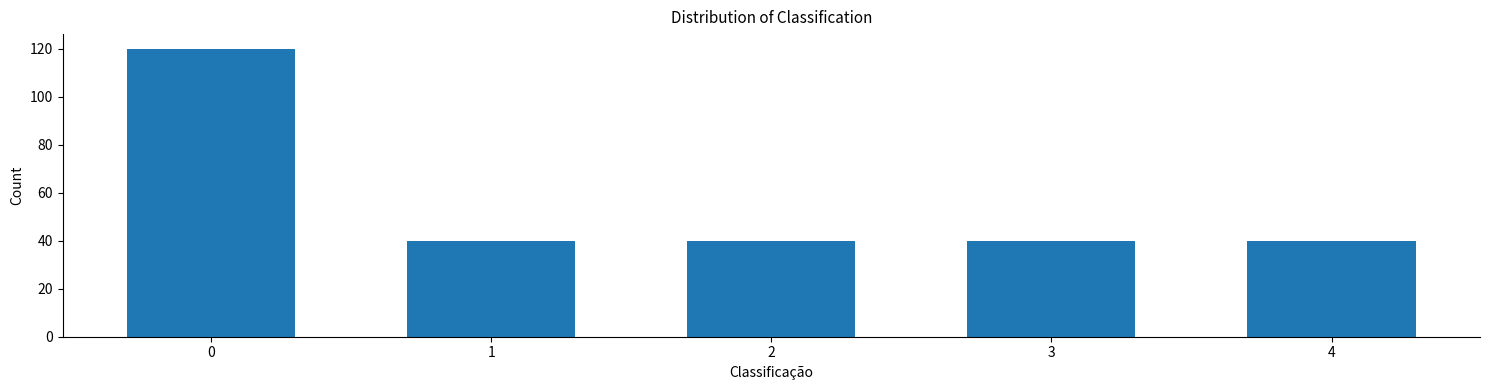

Reading left to right, extract all data points from this chart.

0=120	1=40	2=40	3=40	4=40